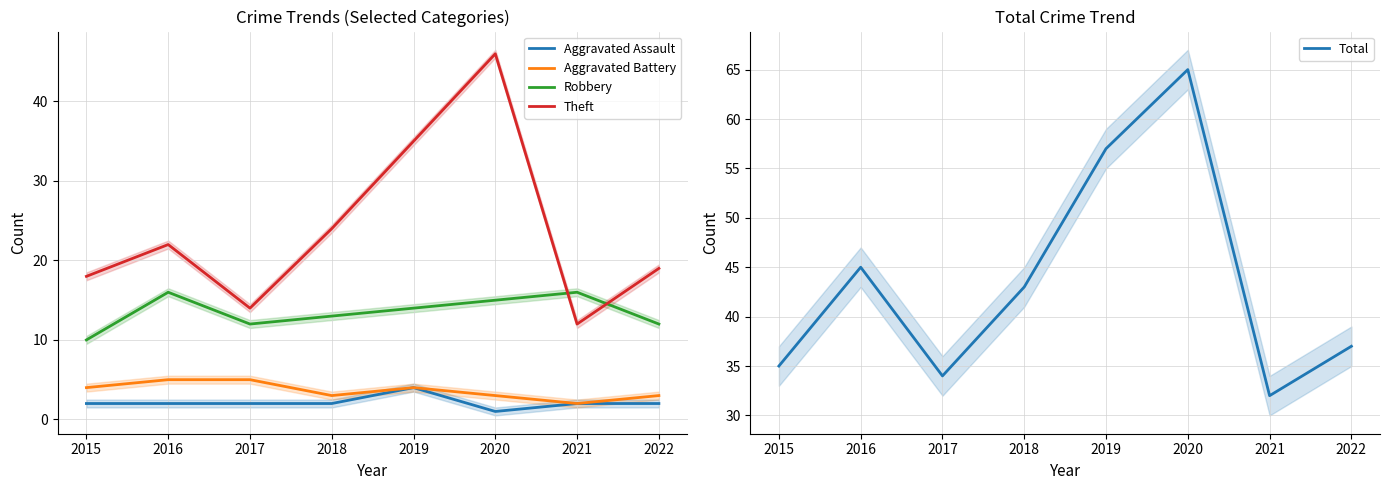

Rank the categories by Total value from lowest to highest.

2021, 2017, 2015, 2022, 2018, 2016, 2019, 2020